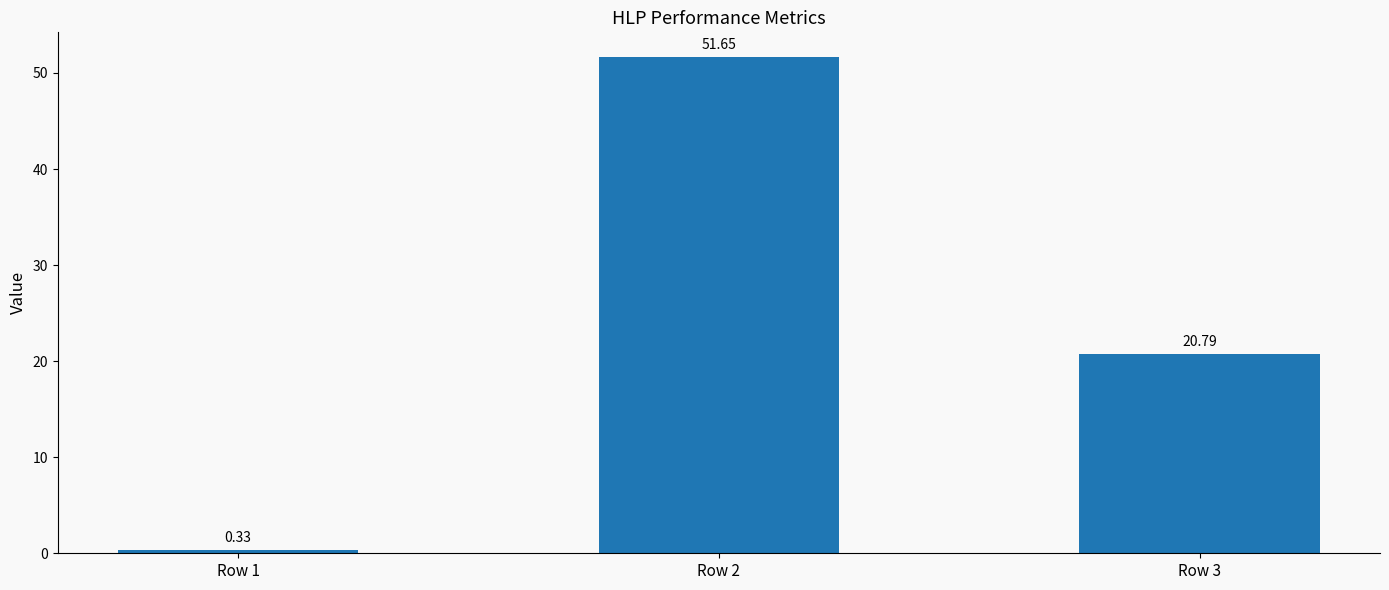

Read the value at Row 3.

20.8